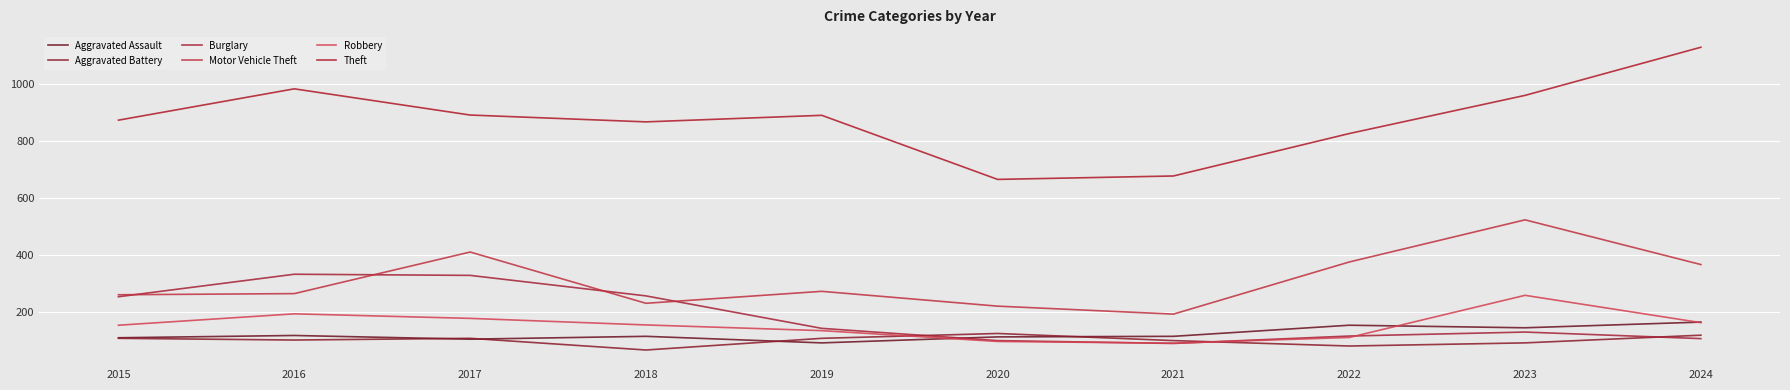

List the series in order of their peak value, lowest first.

Aggravated Battery, Aggravated Assault, Robbery, Burglary, Motor Vehicle Theft, Theft